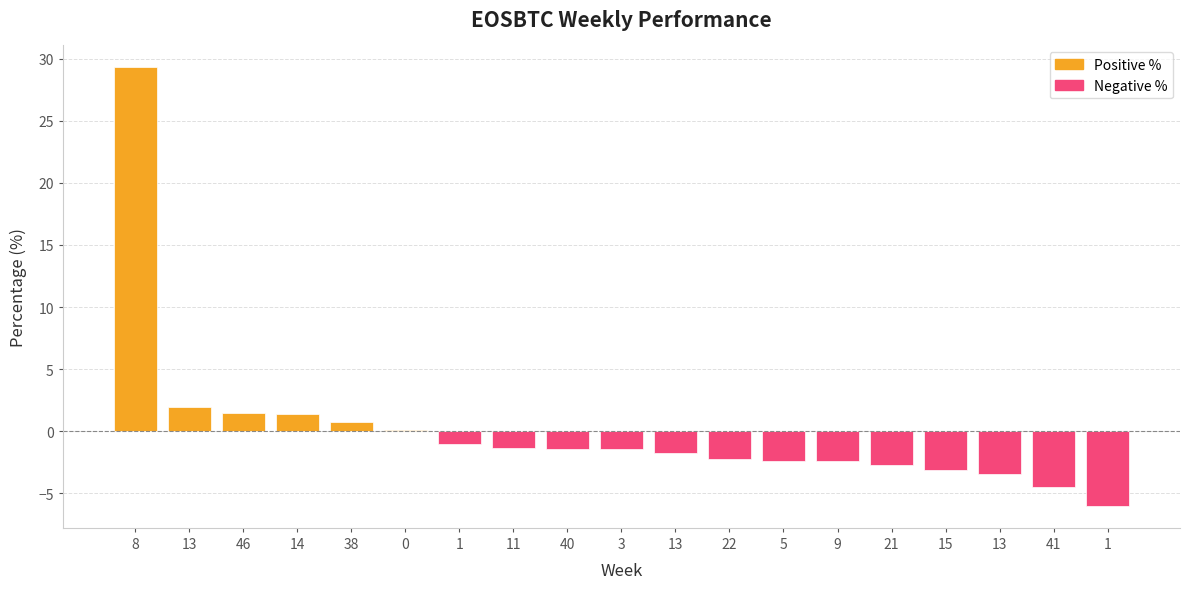

What is the difference between the values at 3 and 14?

2.9